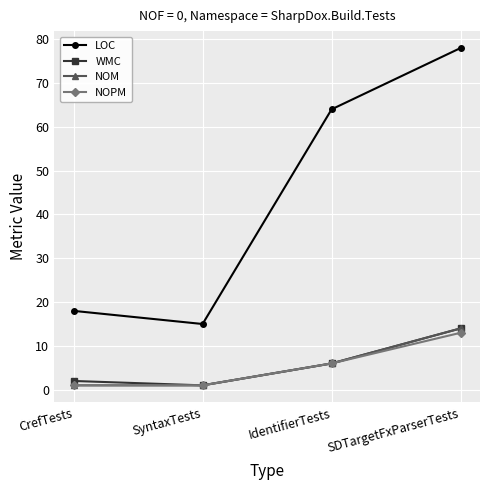

What position from the left is SDTargetFxParserTests?

4